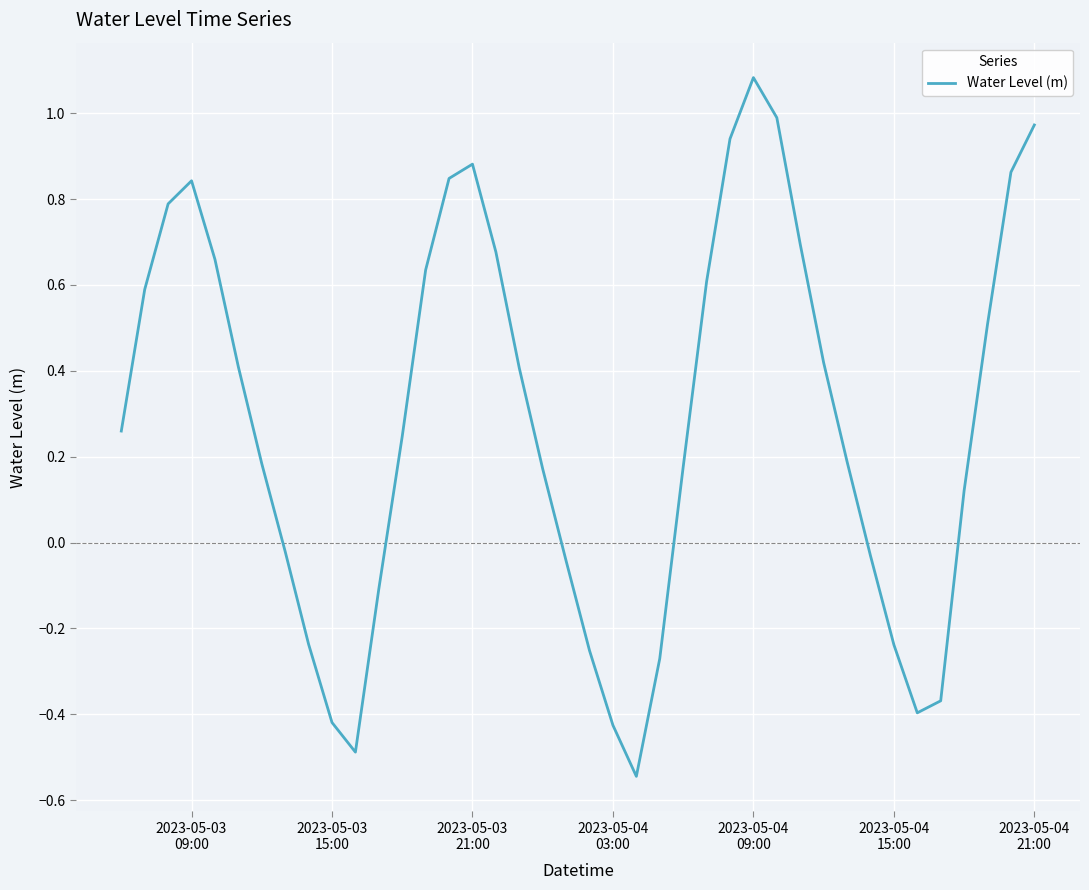

What is the difference between the maximum and minimum values?

1.6